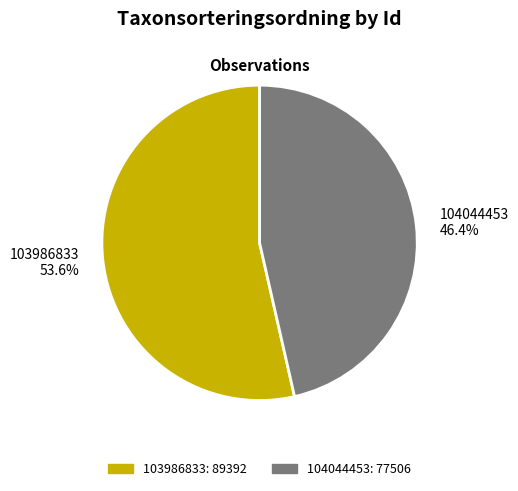

Approximately how many times larger is the value at 103986833 53.6% compared to 104044453 46.4%?

1.2